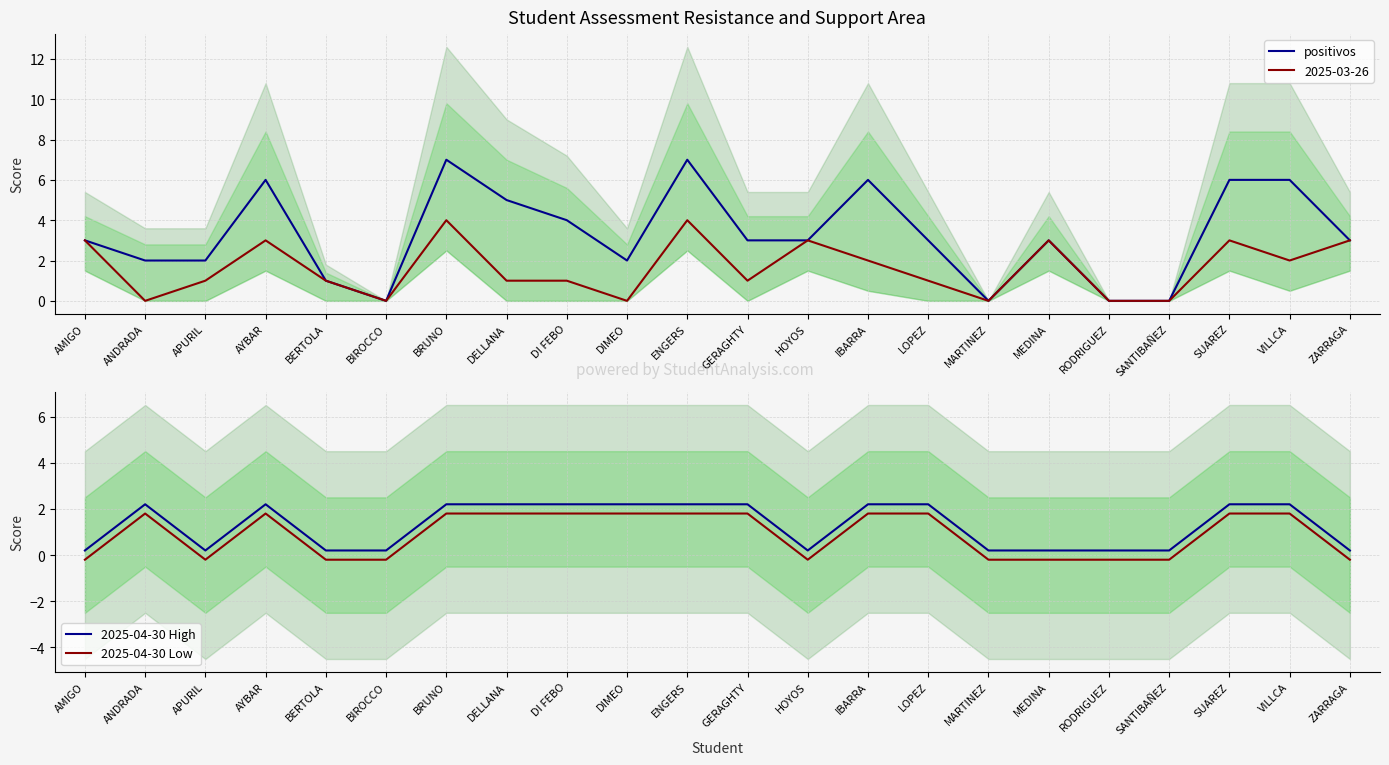

What position from the right is AYBAR?

19